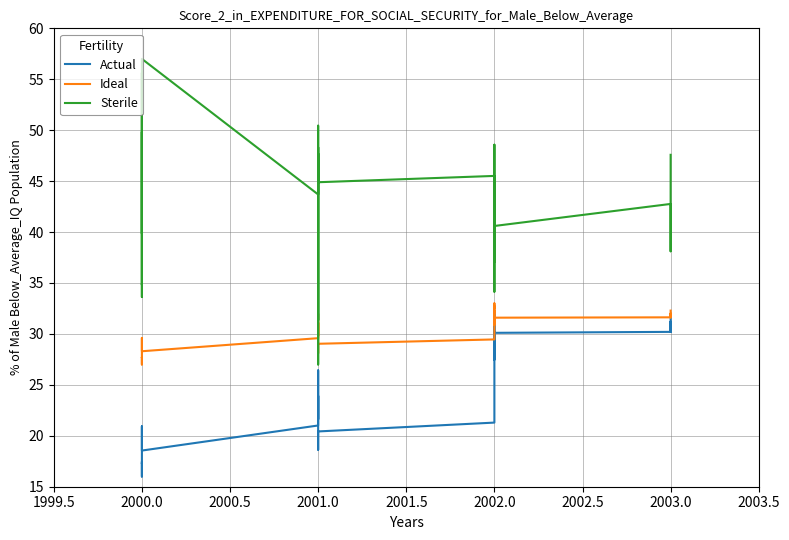

What is the total value across all series at 2000.0?

78.9